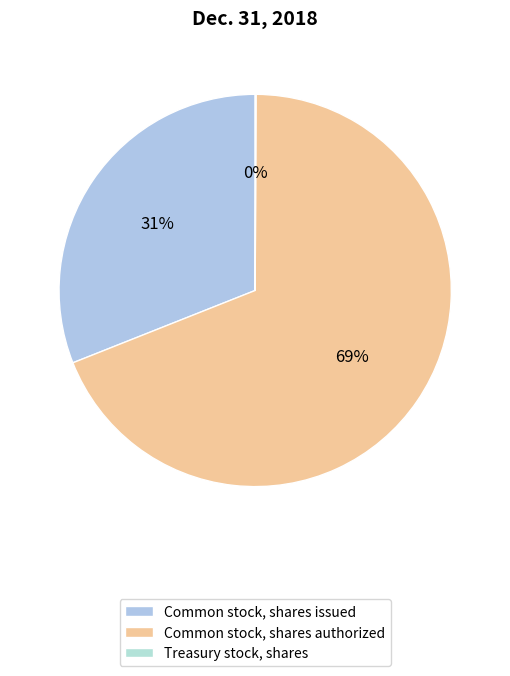

Which category has the biggest portion of the pie?

Common stock, shares authorized